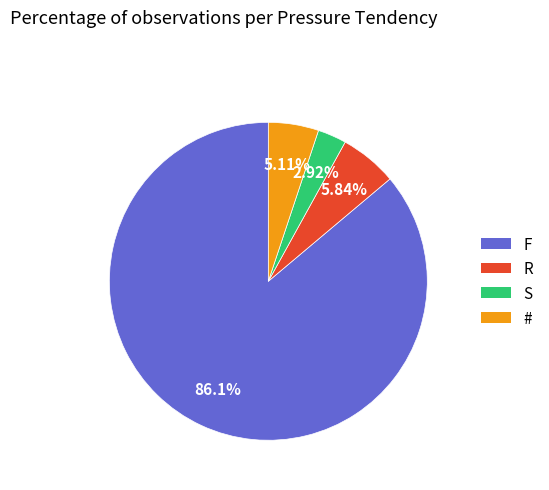

To the nearest percent, what portion does S represent?

3%